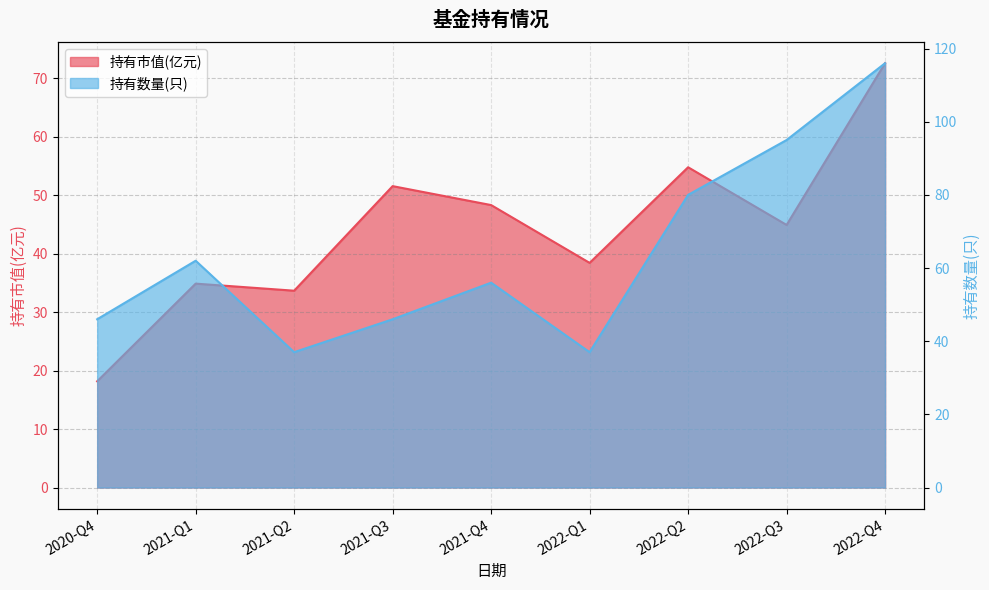

In 持有数量(只), how many points are lower than both neighbors (excluding endpoints)?

2